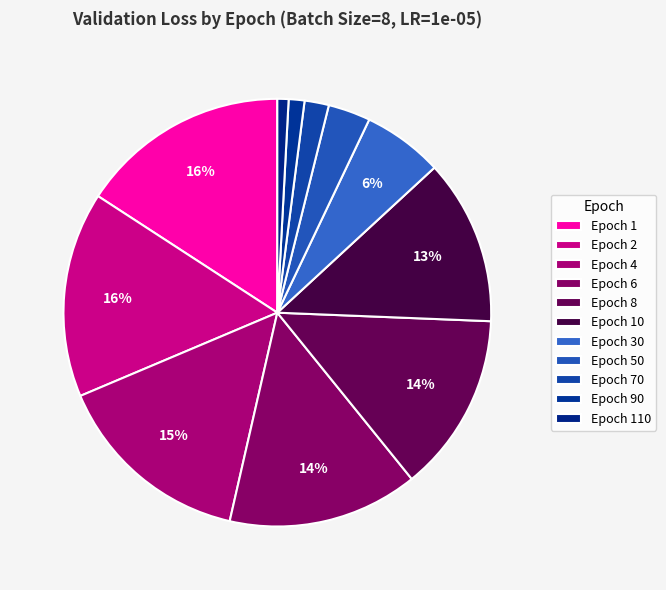

How many segments does this pie chart have?

11